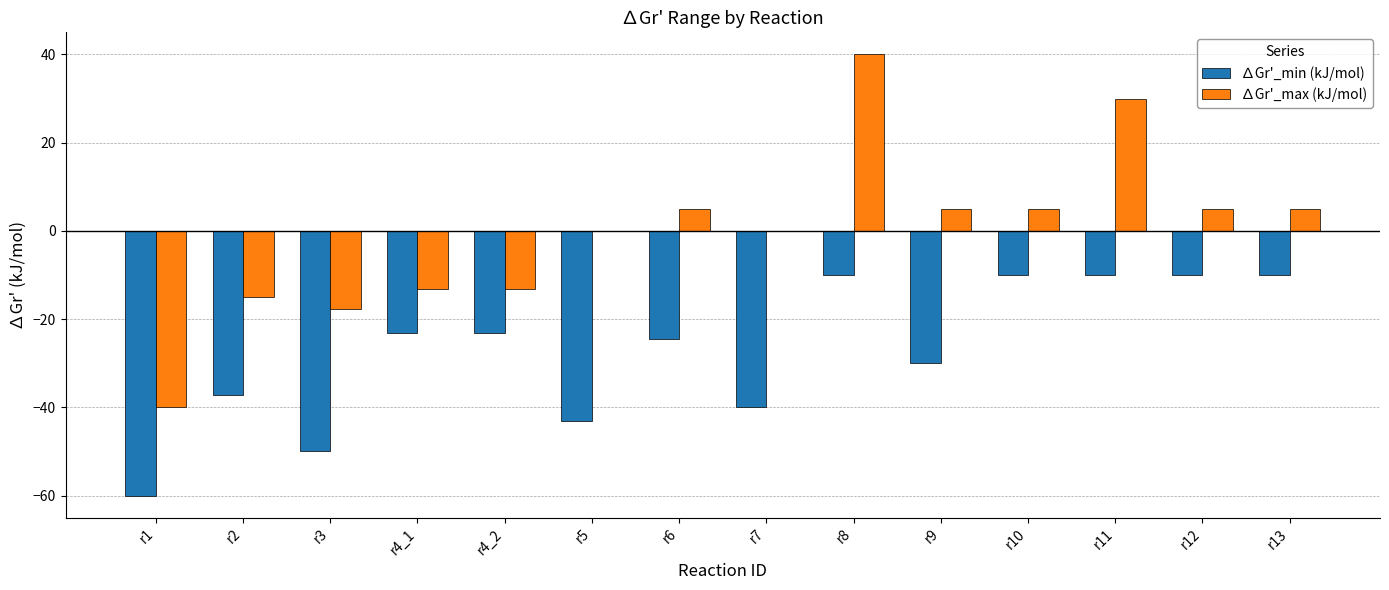

What is the highest value of the ∆Gr'_min (kJ/mol) series?

-10.0